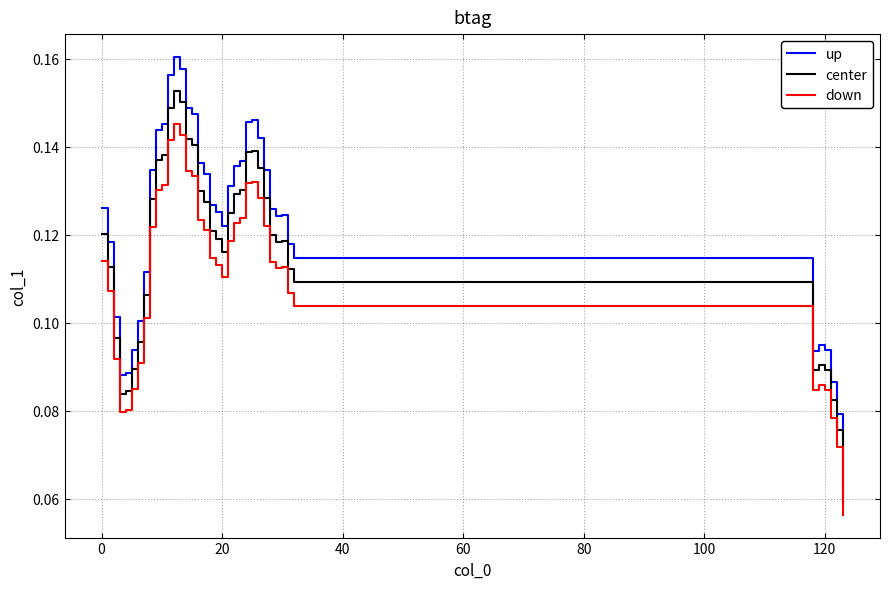

True or false: center and down intersect in this chart.

False